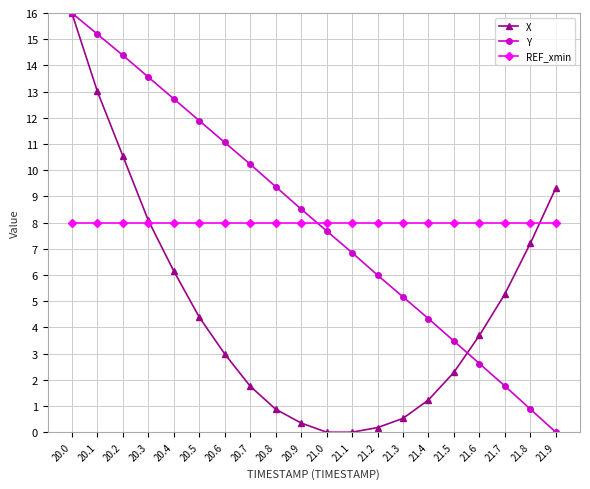

Is it true that REF_xmin equals 8.0 at 20.7?

True